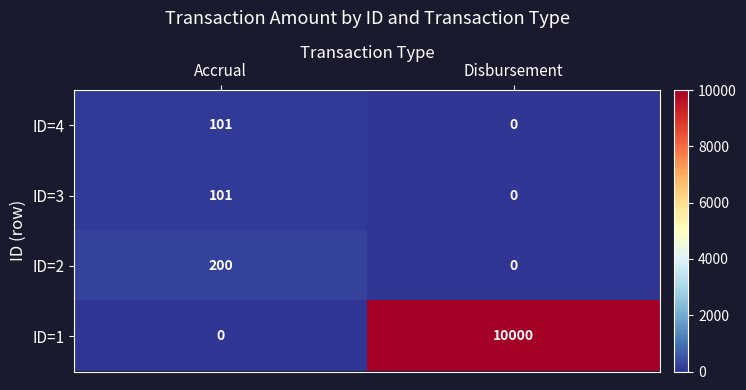

Which series has the widest spread of values?

ID=1